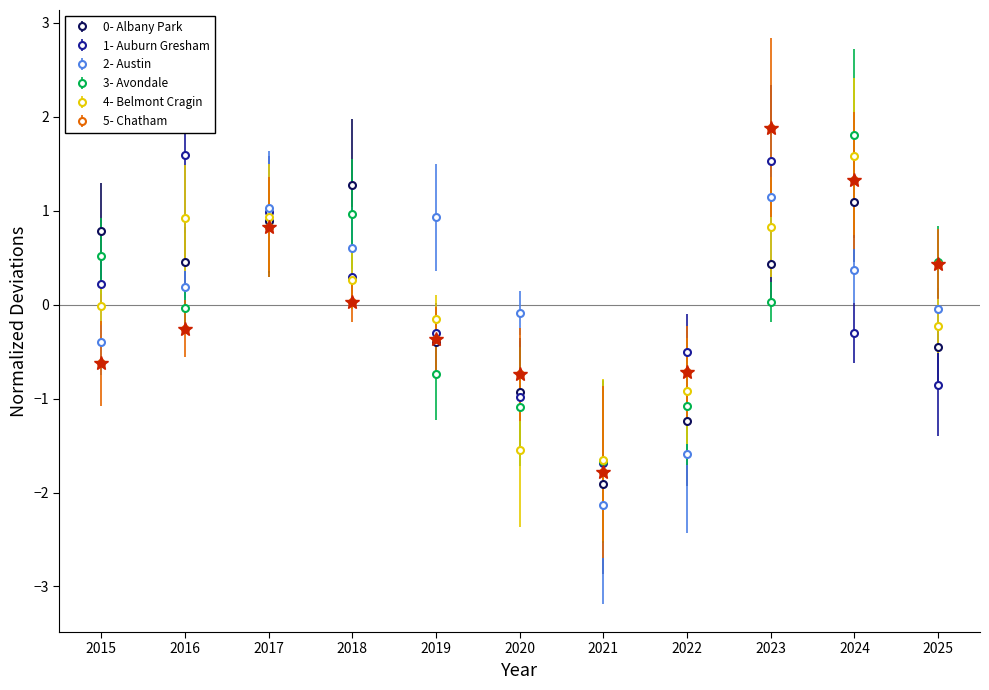

What is the maximum value shown in the chart?

1.9